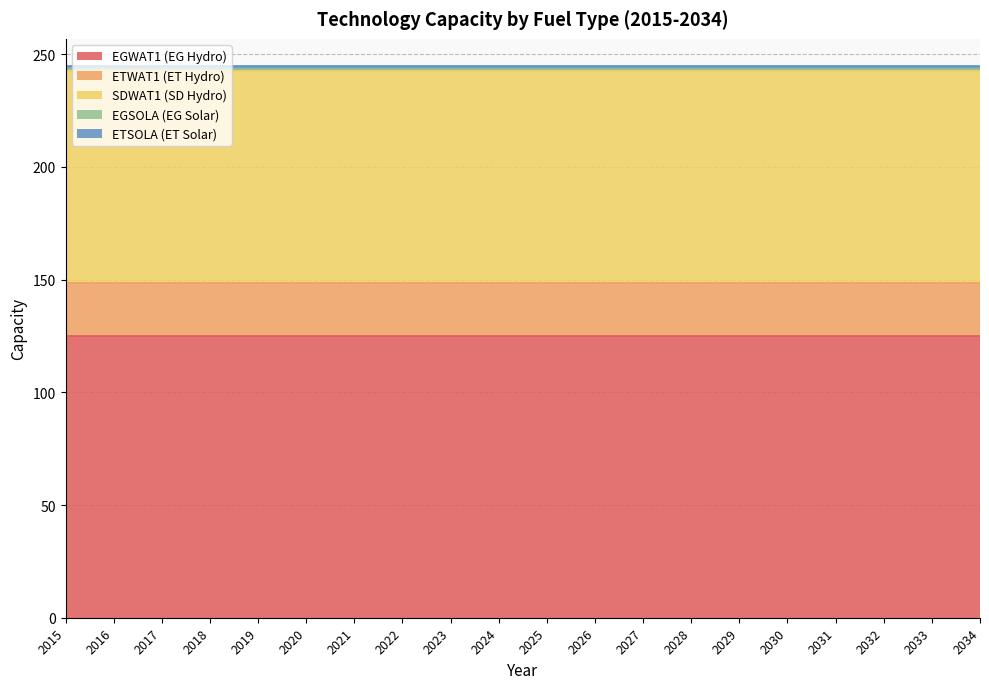

At which label does EGWAT1 (EG Hydro) reach its minimum?

2015